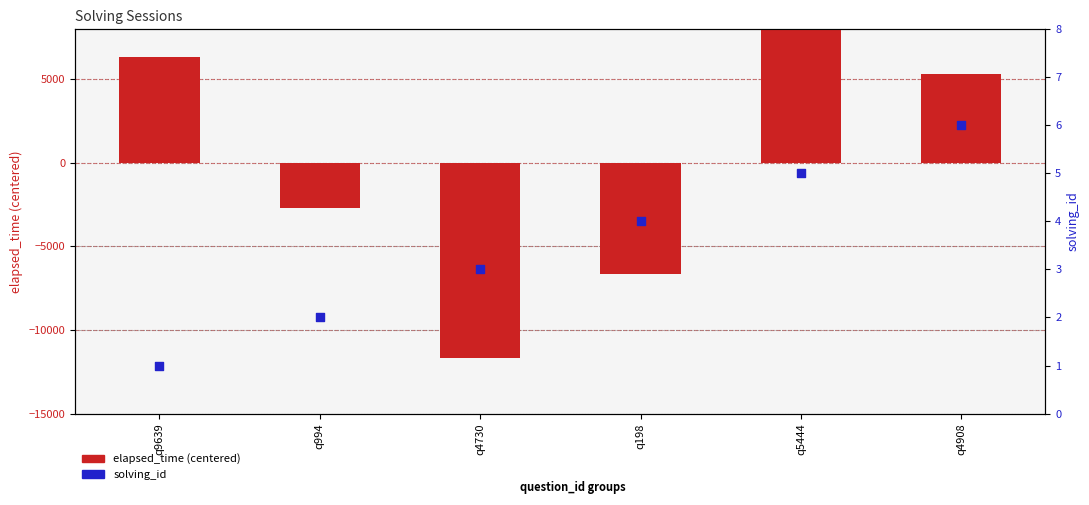

Which series contains the lowest Y value?

elapsed_time (centered)